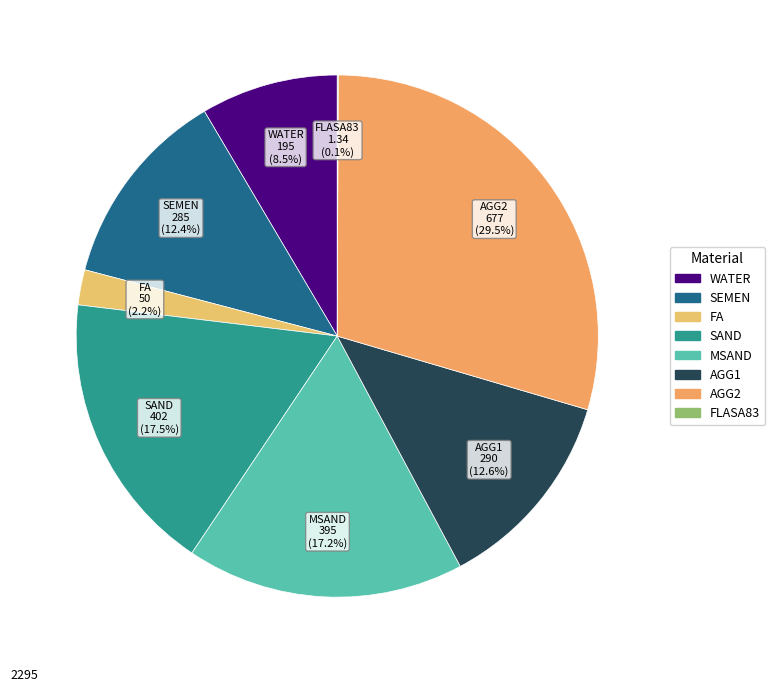

Does any single category account for the majority?

No